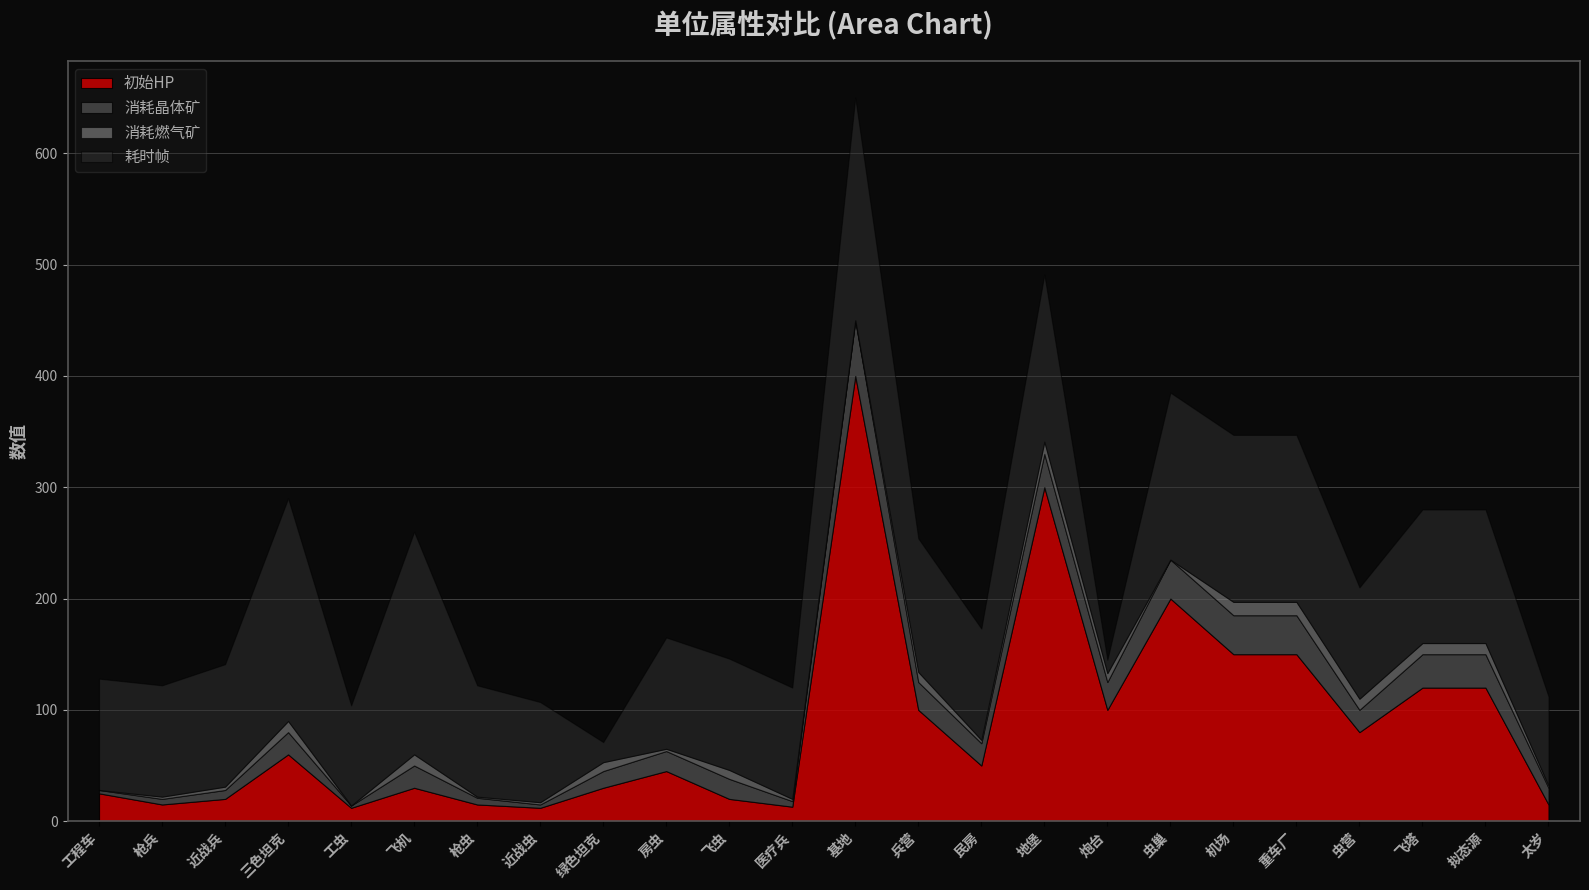

What is the difference between the maximum and minimum values in the 消耗燃气矿 series?

12